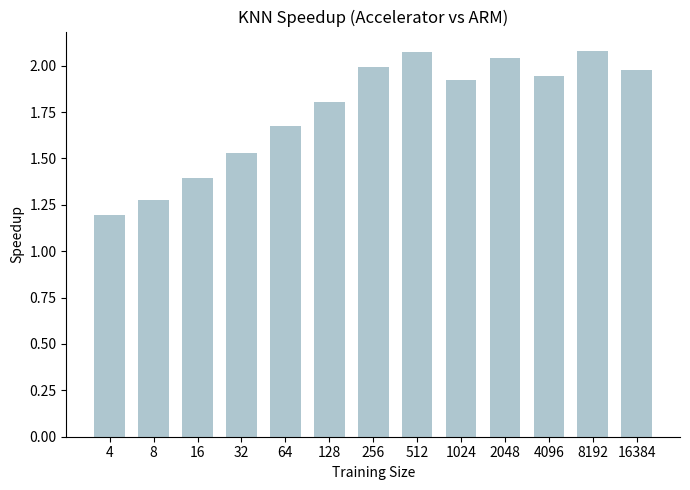

What is the sum of all values?

22.9